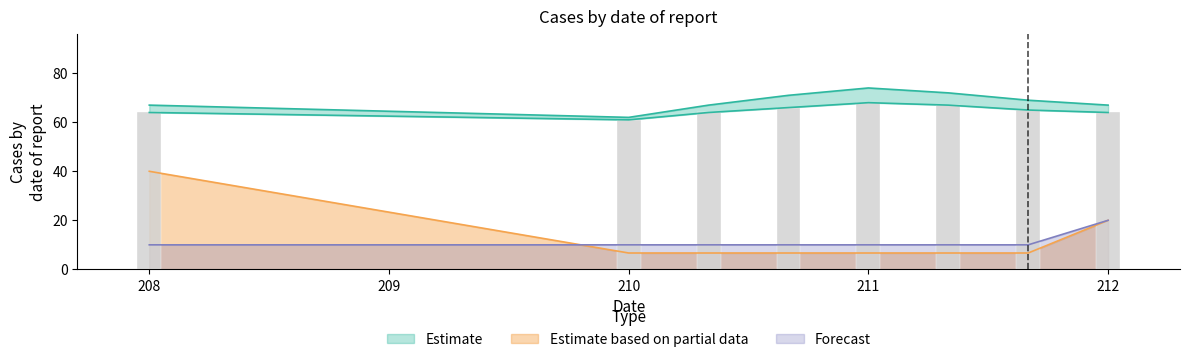

True or false: Forecast has a value of 20.0 at 212.

True